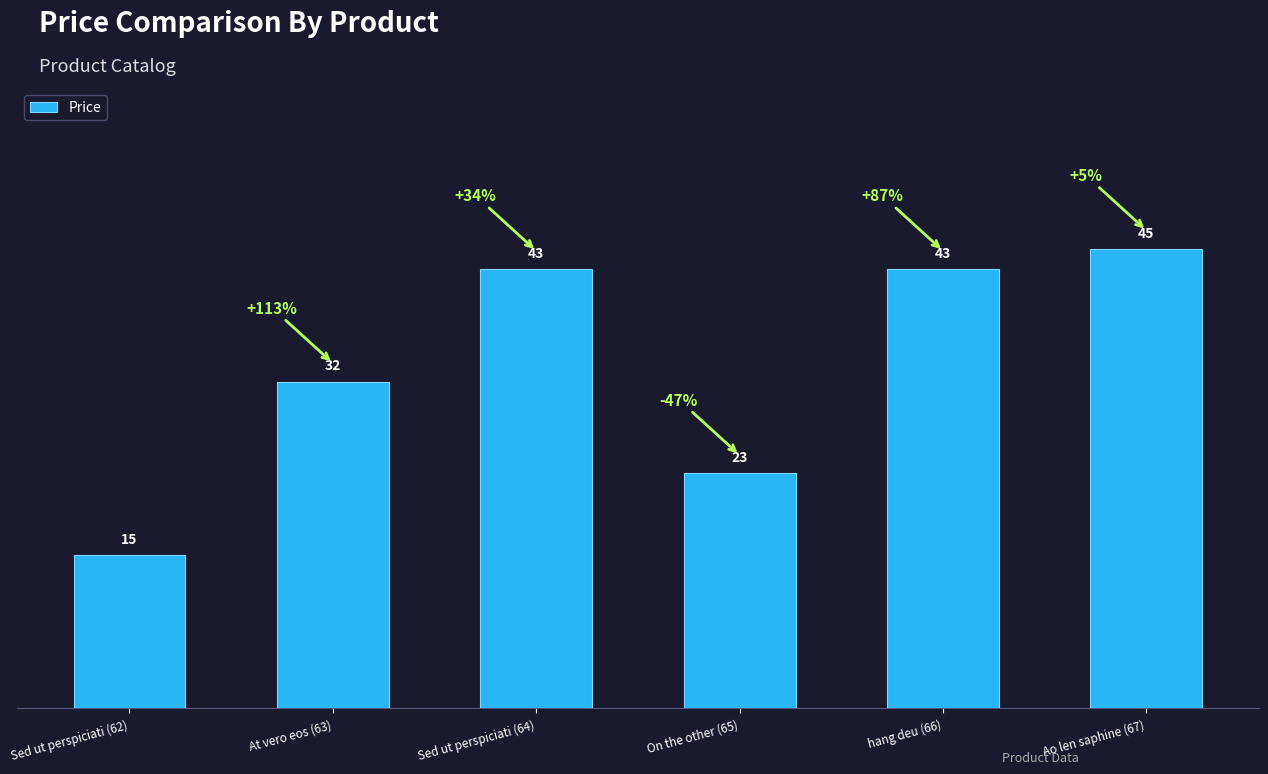

Reading left to right, extract all data points from this chart.

Sed ut perspiciati (62)=15	At vero eos (63)=32	Sed ut perspiciati (64)=43	On the other (65)=23	hang deu (66)=43	Ao len saphine (67)=45